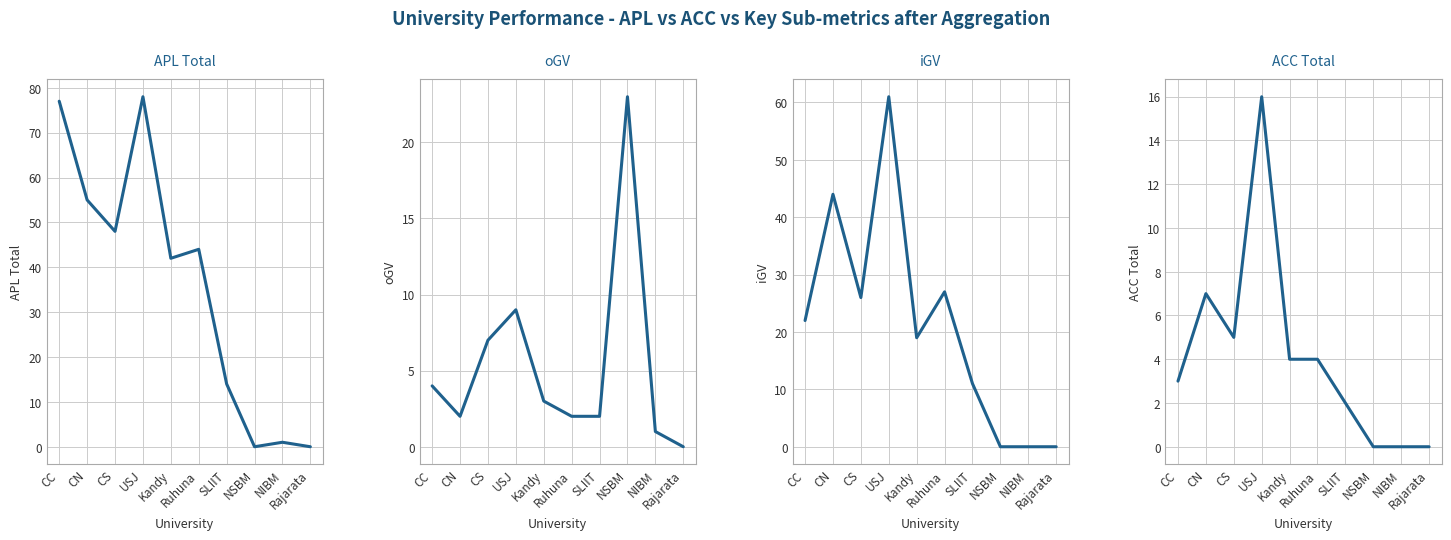

Reading right to left, what are all the values shown in this chart?

APL Total: 0	1	0	14	44	42	78	48	55	77
oGV: 0	1	23	2	2	3	9	7	2	4
iGV: 0	0	0	11	27	19	61	26	44	22
ACC Total: 0	0	0	2	4	4	16	5	7	3